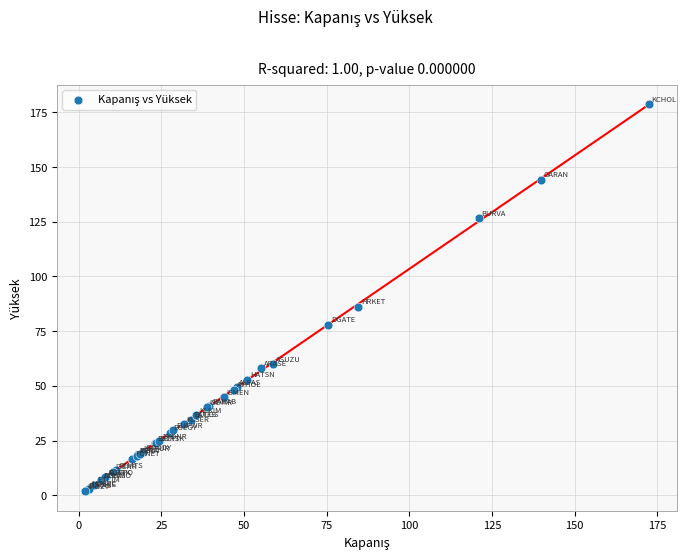

What Y value in the scatter plot is closest to 90?

86.2